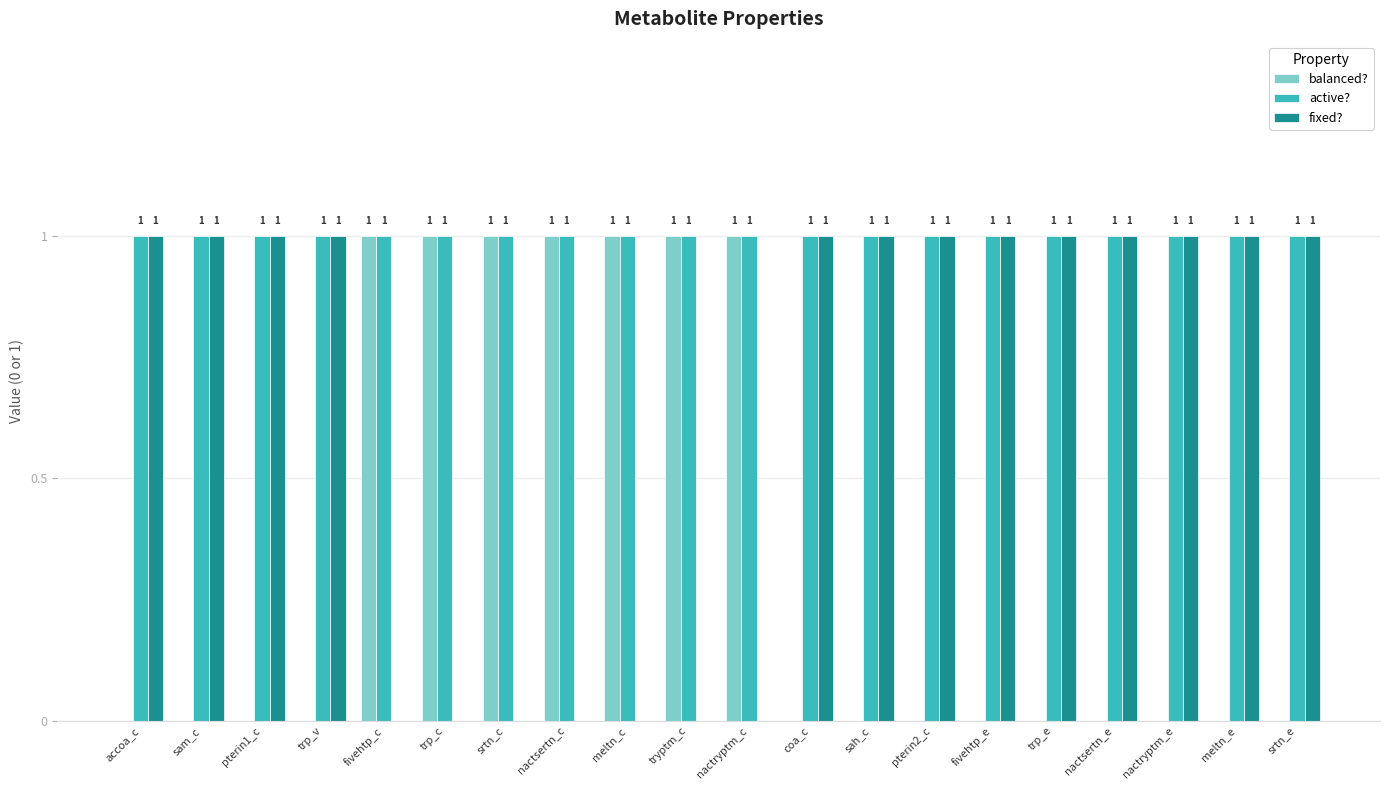

What is the greatest value displayed?

1